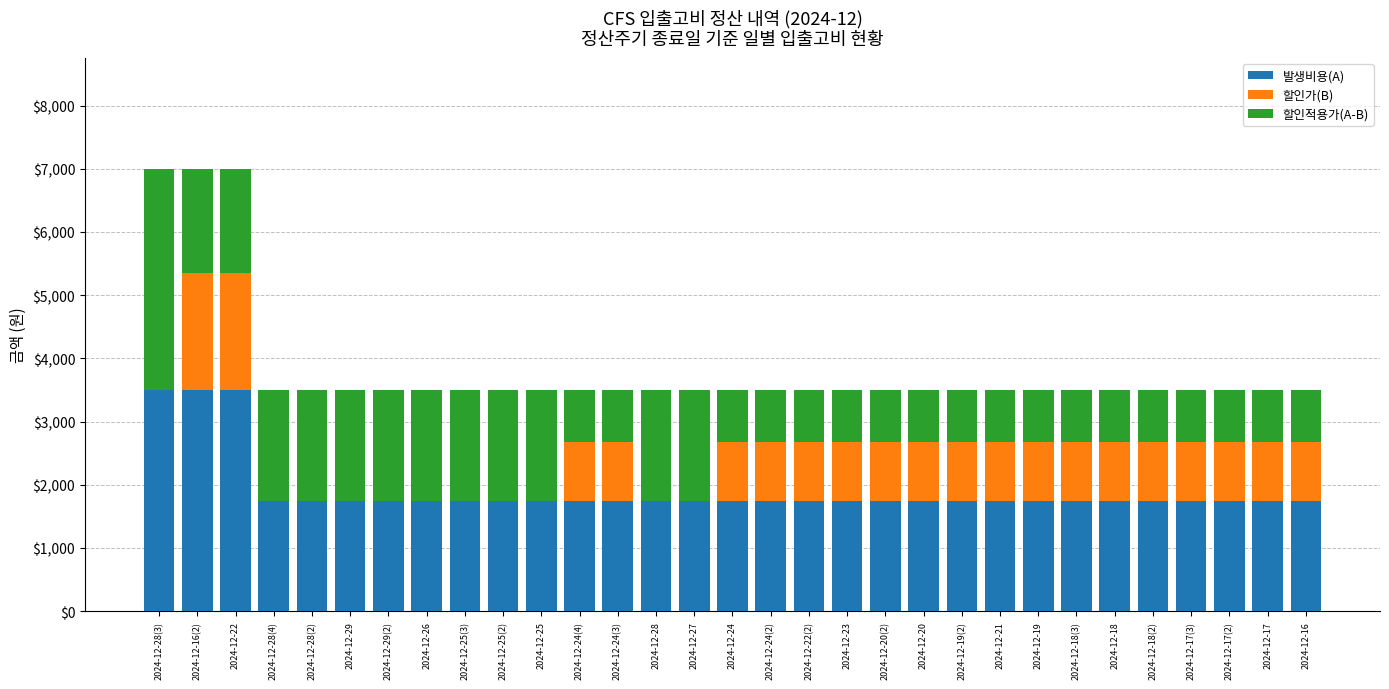

Does the chart contain stacked bars?

Yes